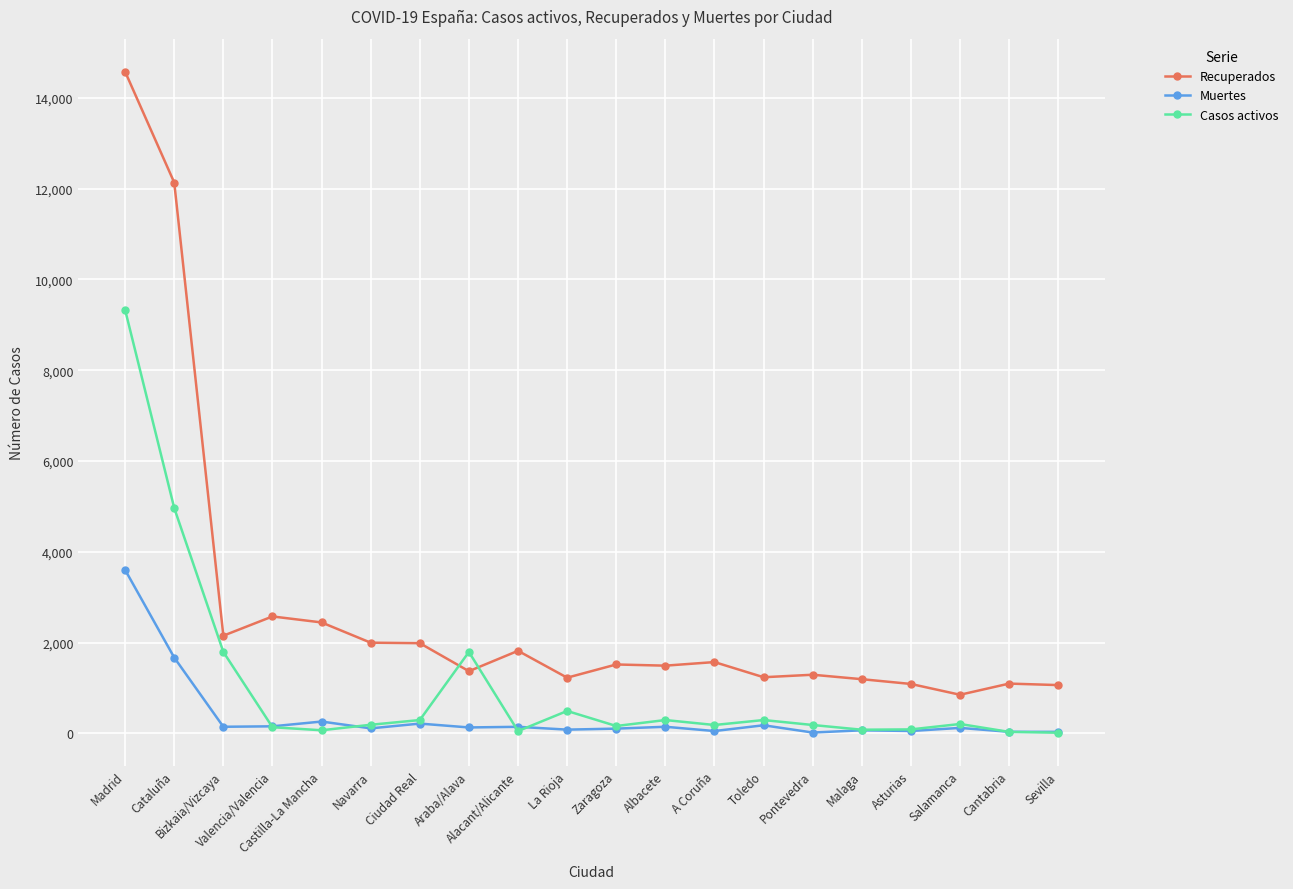

How many data points in Casos activos are less than 192?

10